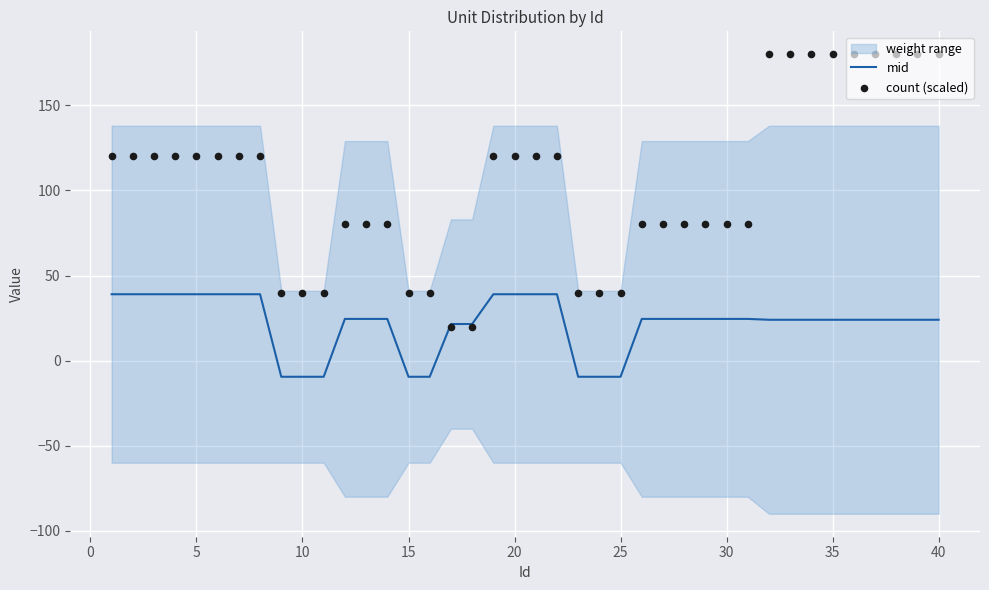

Which series contains the lowest Y value?

mid